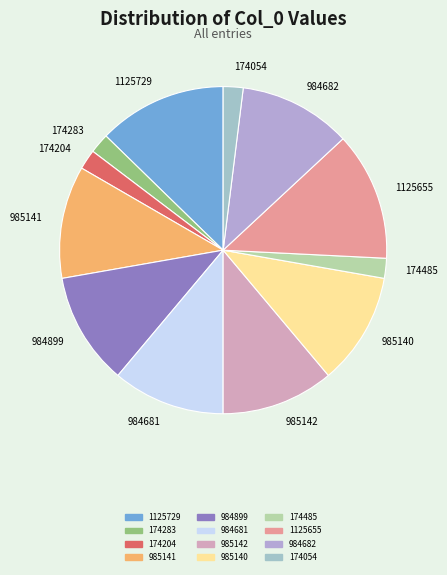

Is there any slice that represents more than half of the pie?

No